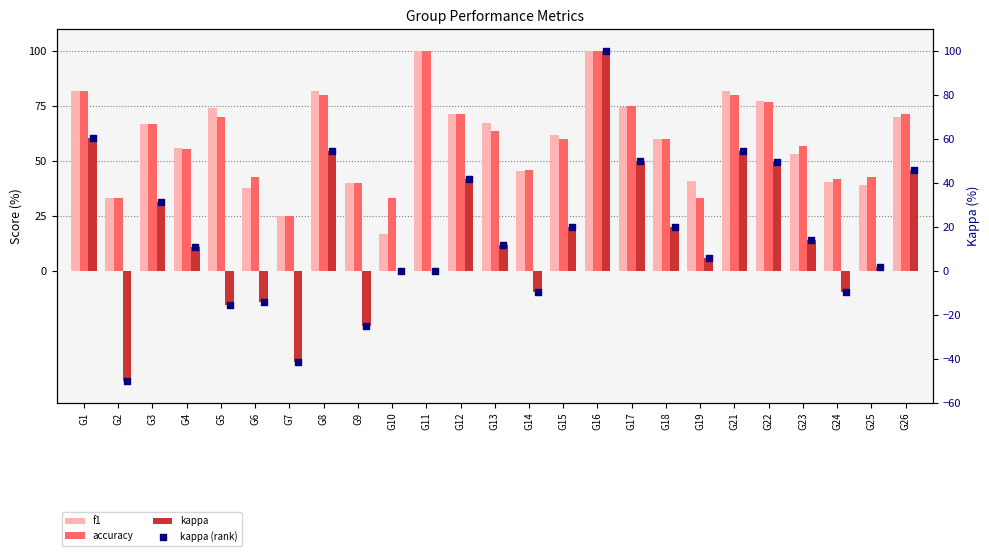

Which series contains the highest Y value?

f1